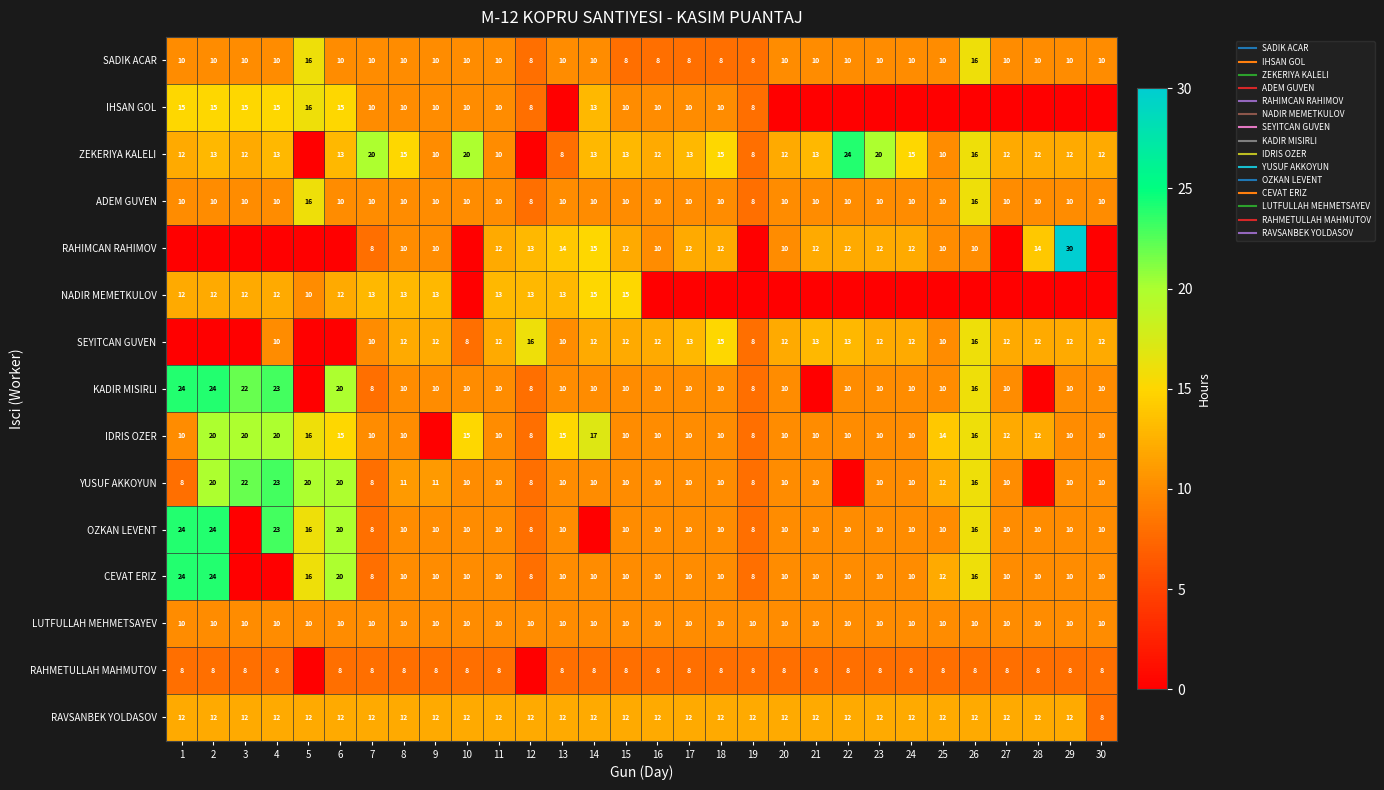

Which series has the largest range (max minus min)?

RAHIMCAN RAHIMOV